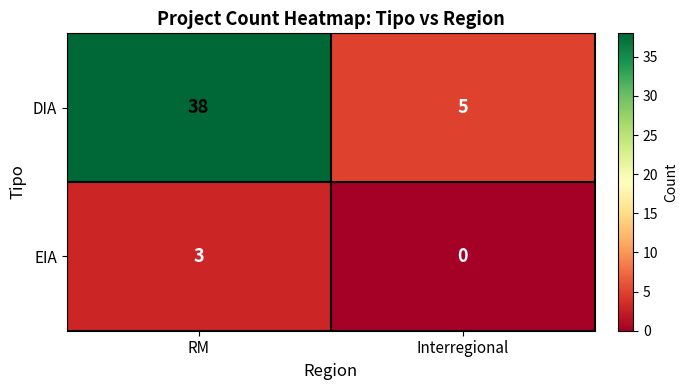

List the series in order of their overall mean, highest first.

DIA, EIA